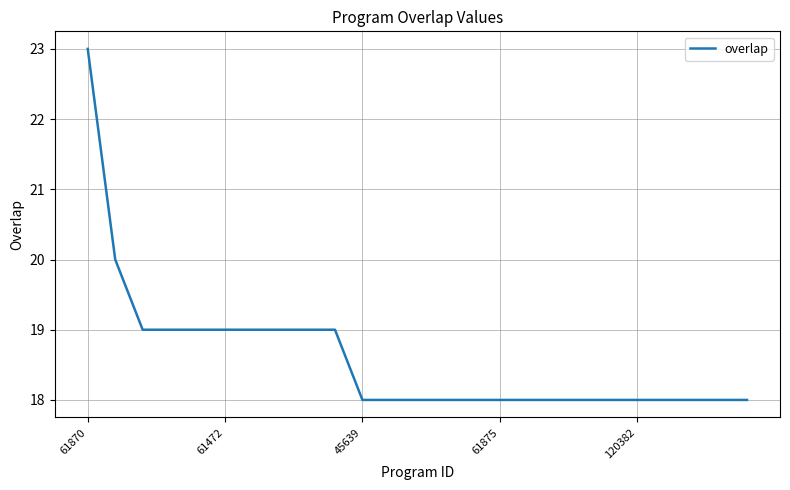

What is the greatest value displayed?

23